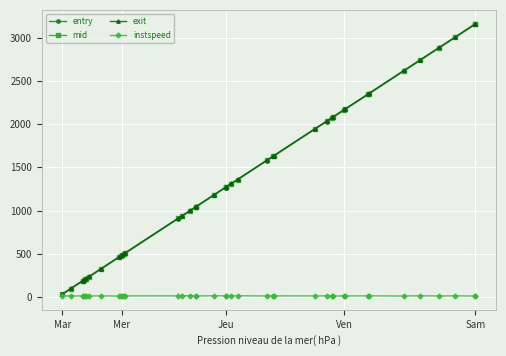

What is the maximum value shown in the chart?

3163.9